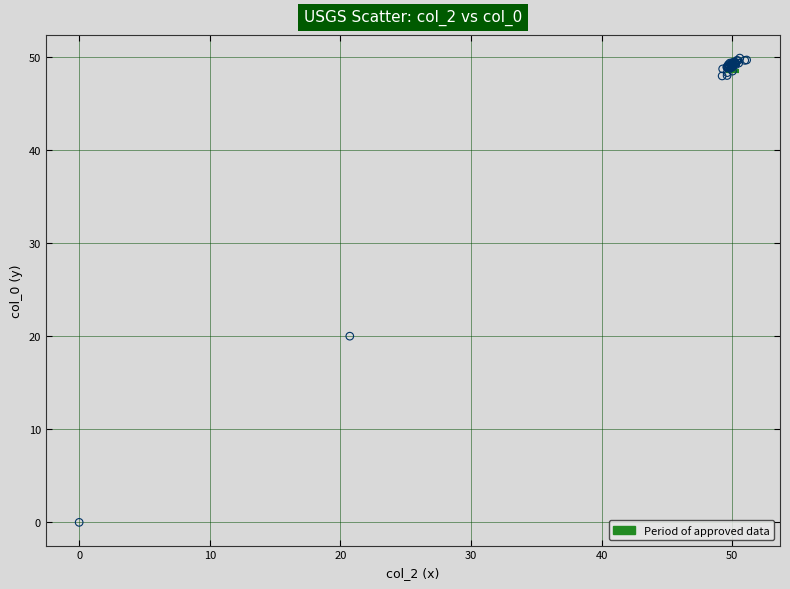

What Y value in the scatter plot is closest to 24?

20.0